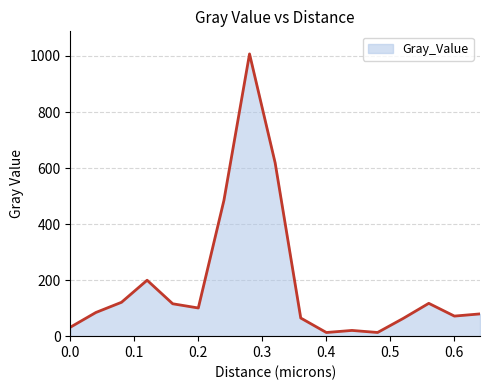

What is the maximum value shown in the chart?

1007.3